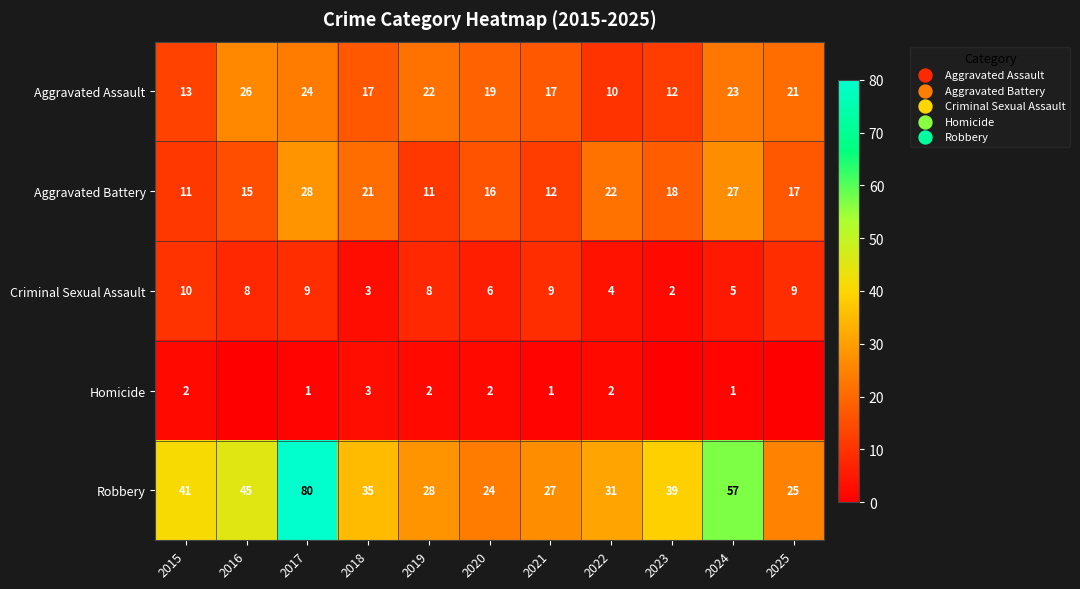

Is it true that Criminal Sexual Assault equals 15 at 2021?

False